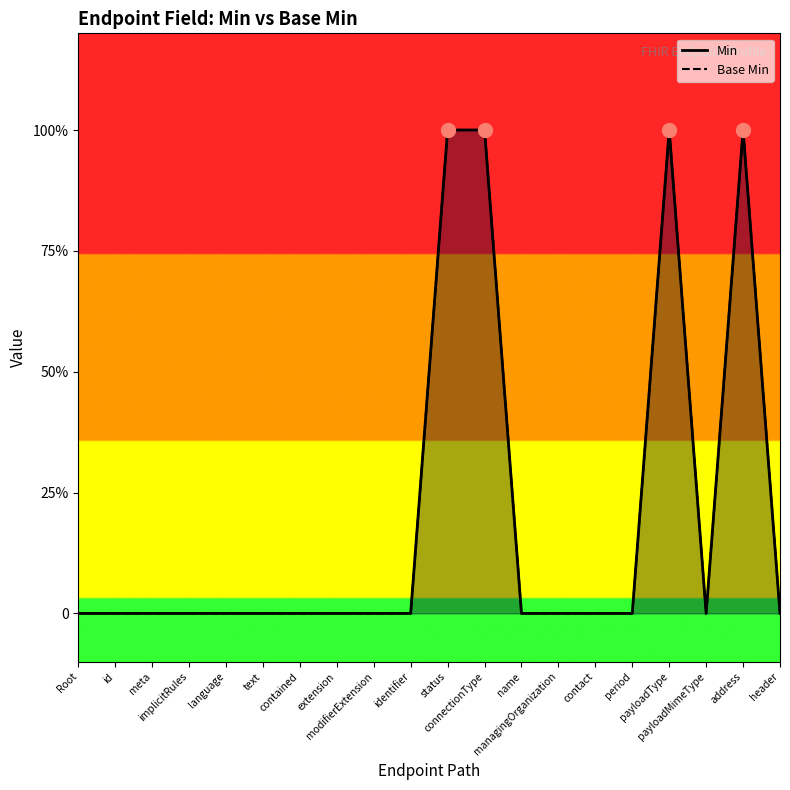

How many data points in Base Min are above 0?

4